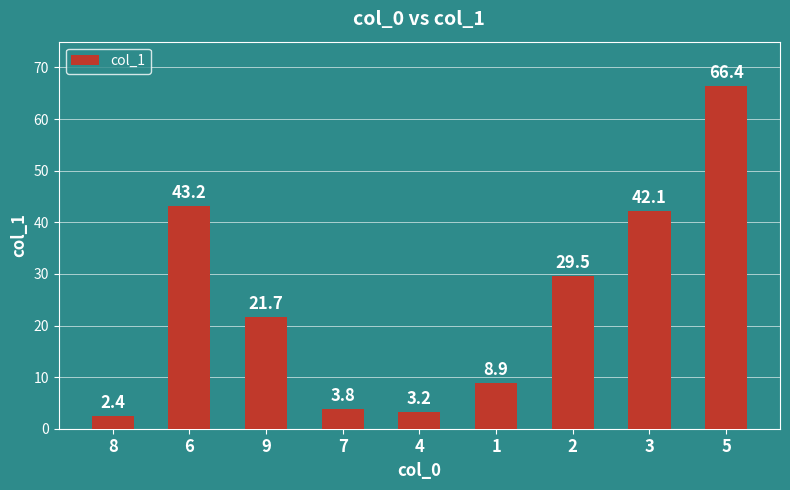

True or false: the data shows 15.5 at 1.

False